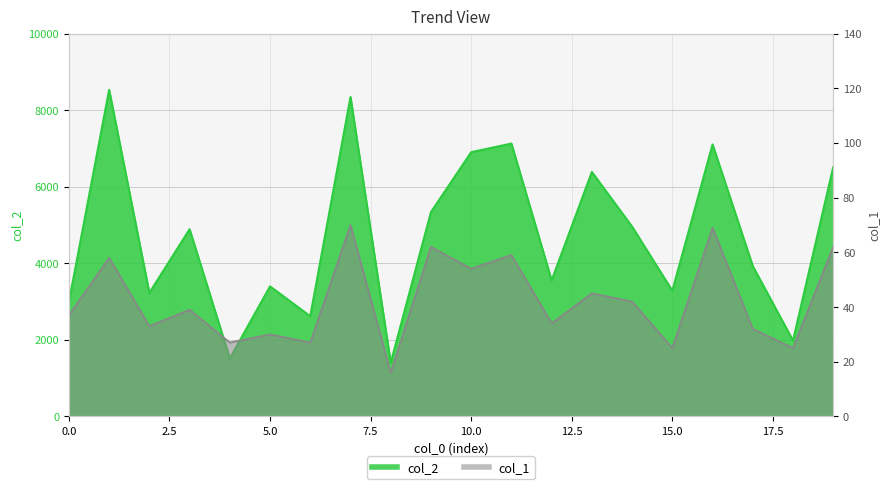

Rank the series at 3 from lowest to highest value.

col_1, col_2